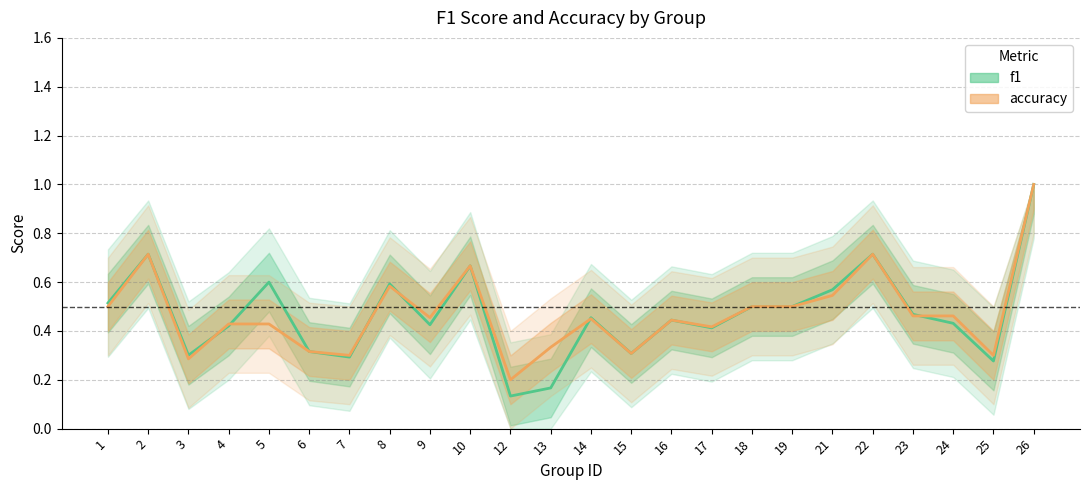

Between 14 and 7, which is larger?

14